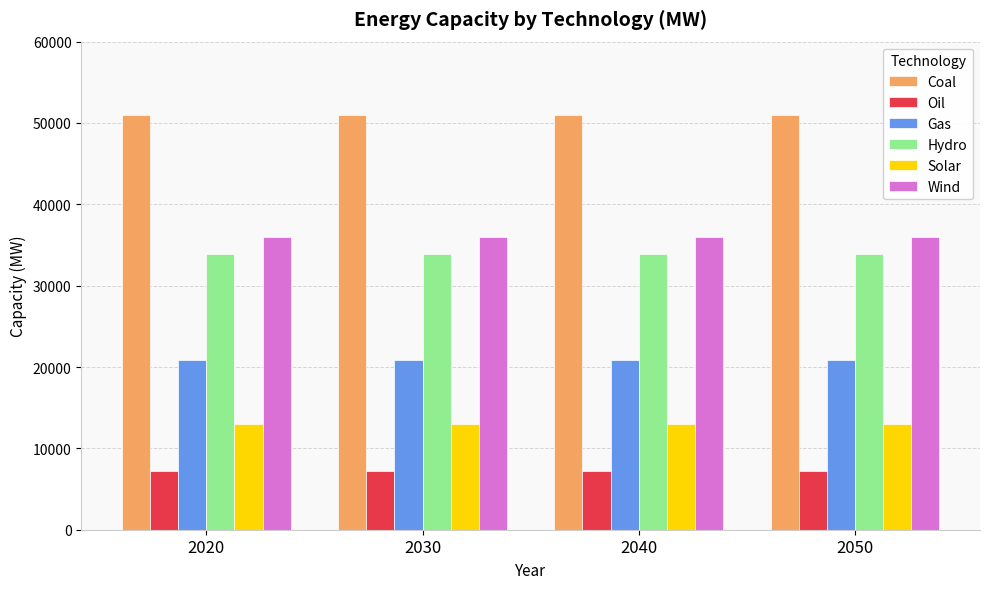

Count the number of categories in the chart.

4